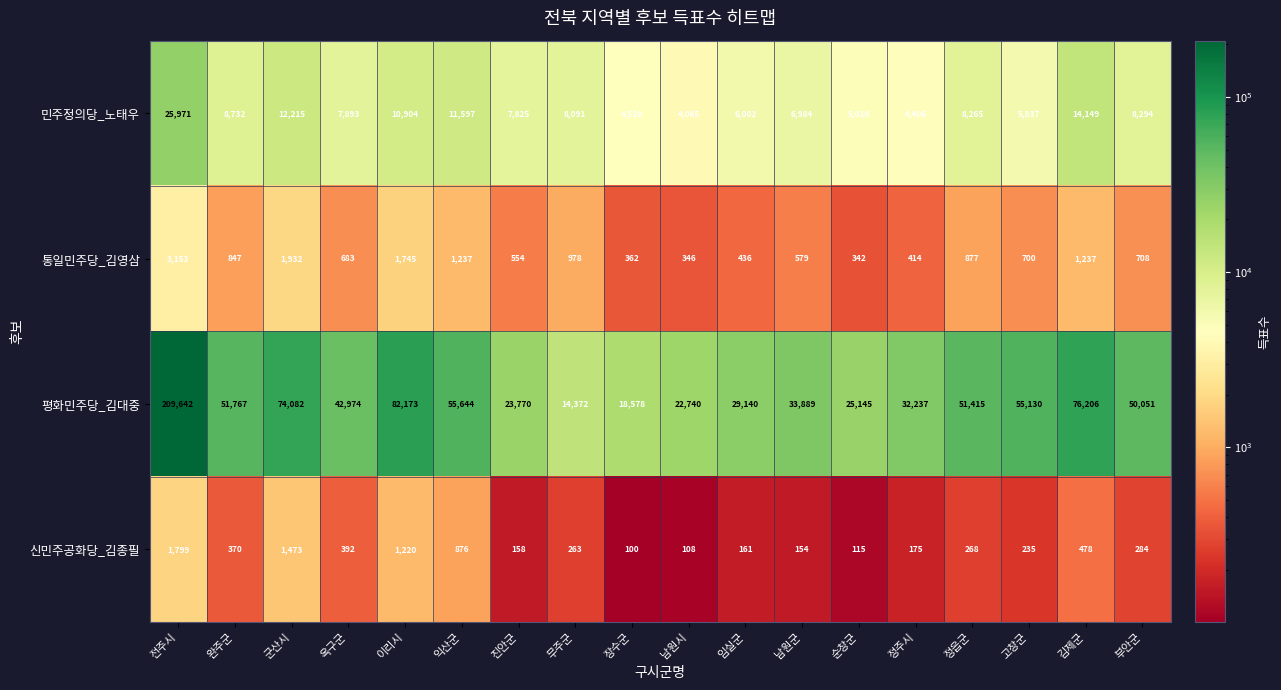

The 평화민주당_김대중 series shows 76500 at 전주시. True or false?

False